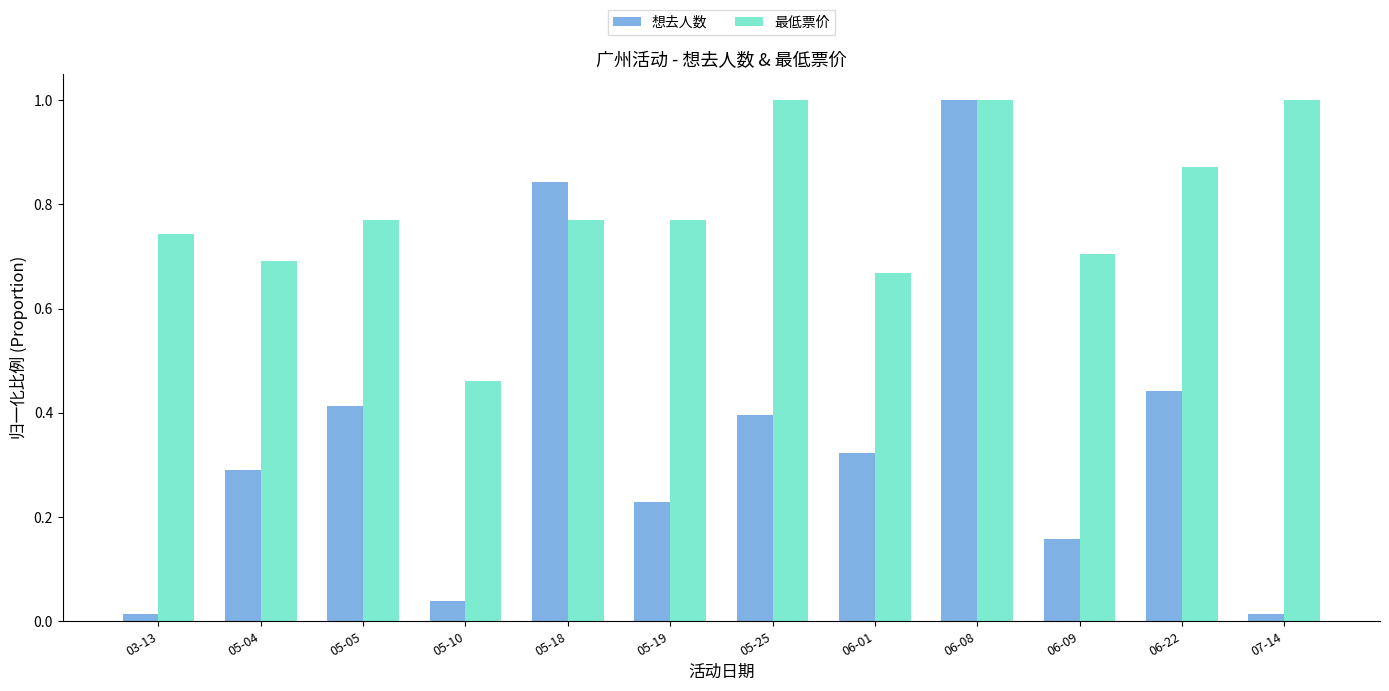

What is the label of the 3rd bar from the right?

06-09